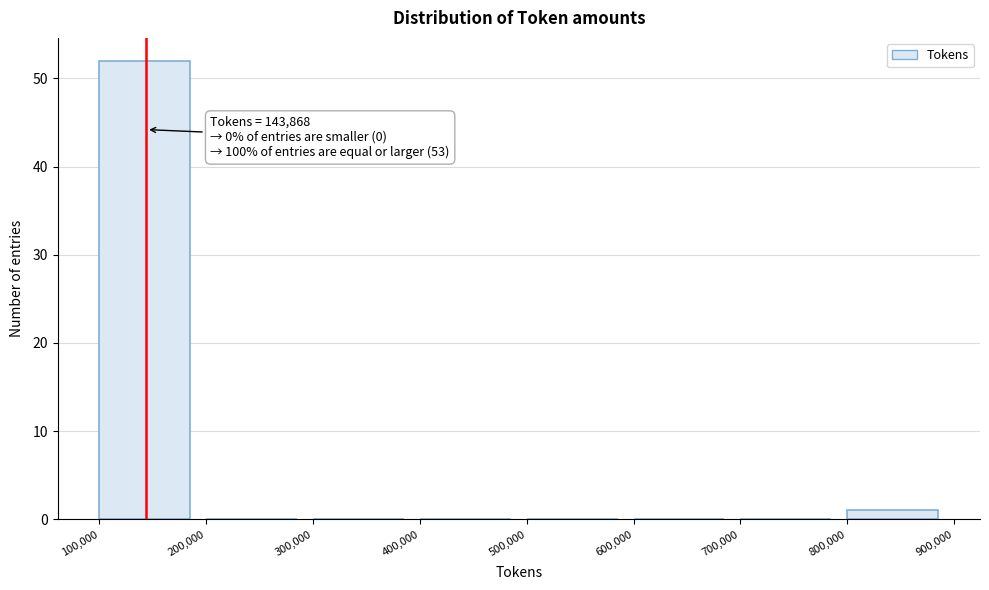

Which range on the x-axis has the tallest bar?

100,000 to 200,000